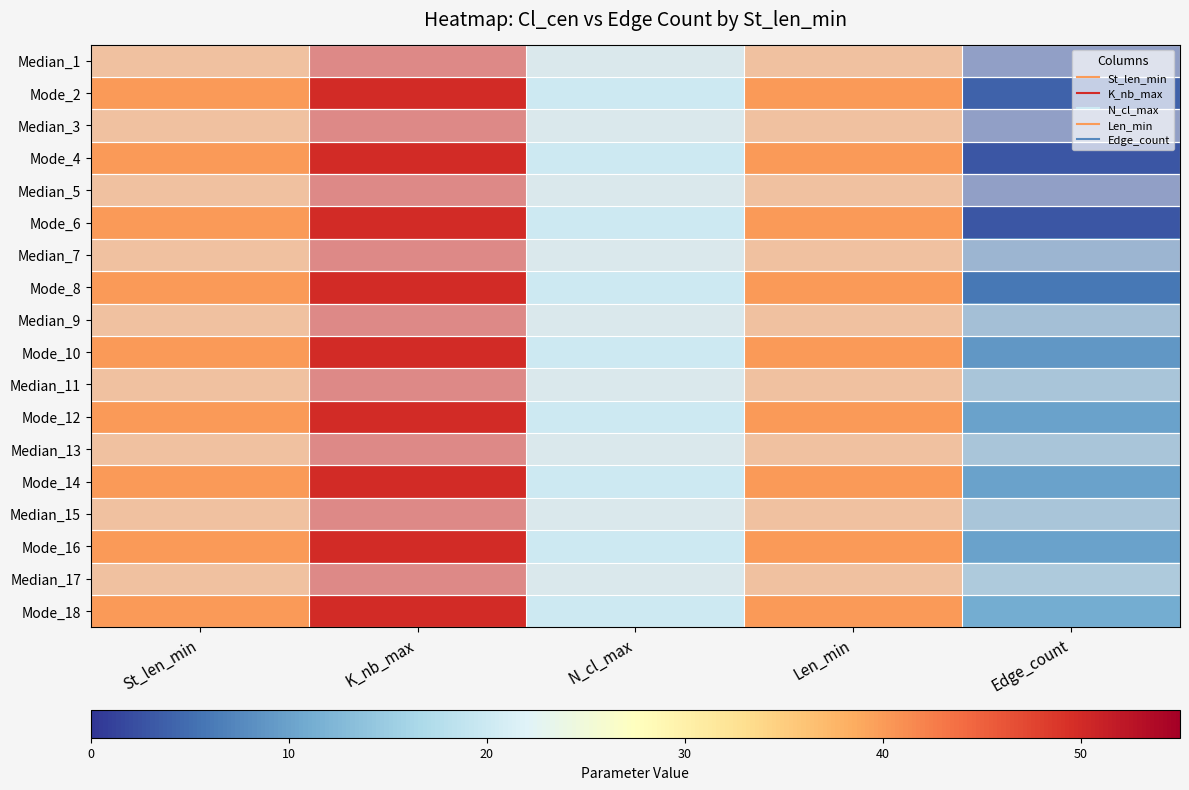

At how many categories does at least one series exceed 16?

4